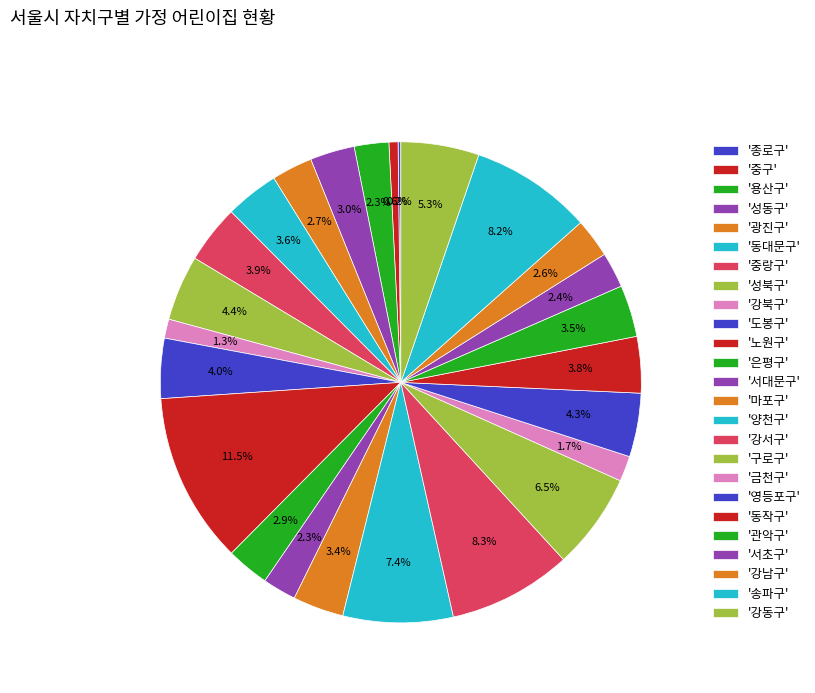

Rank the categories by value from highest to lowest.

노원구, 강서구, 송파구, 양천구, 구로구, 강동구, 성북구, 영등포구, 도봉구, 중랑구, 동작구, 동대문구, 관악구, 마포구, 성동구, 은평구, 광진구, 강남구, 서초구, 용산구, 서대문구, 금천구, 강북구, 중구, 종로구